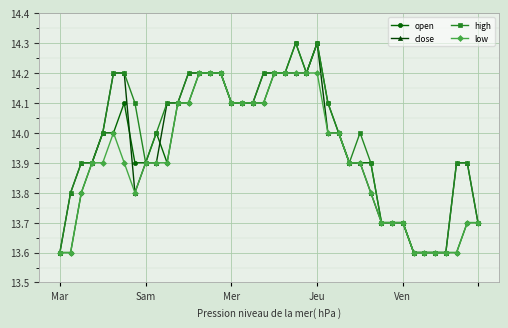

What is the greatest value displayed?

14.3